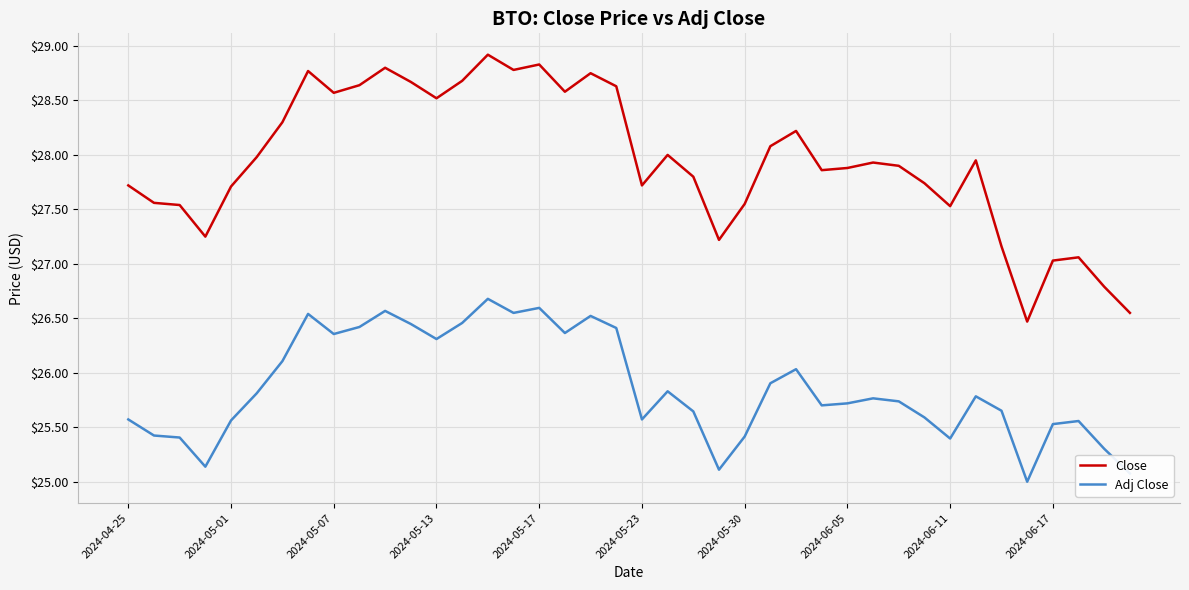

What is the highest value of the Adj Close series?

26.7